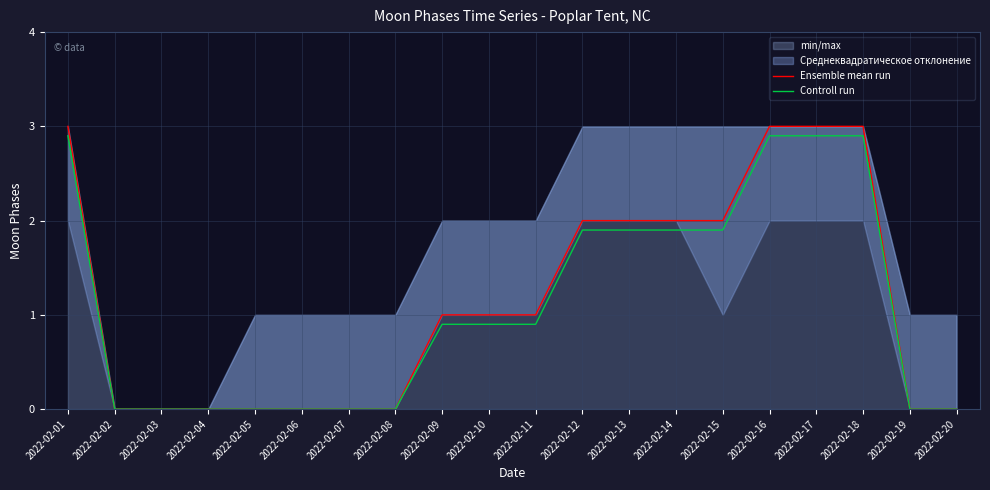

Does the chart display data point markers on the line(s)?

No